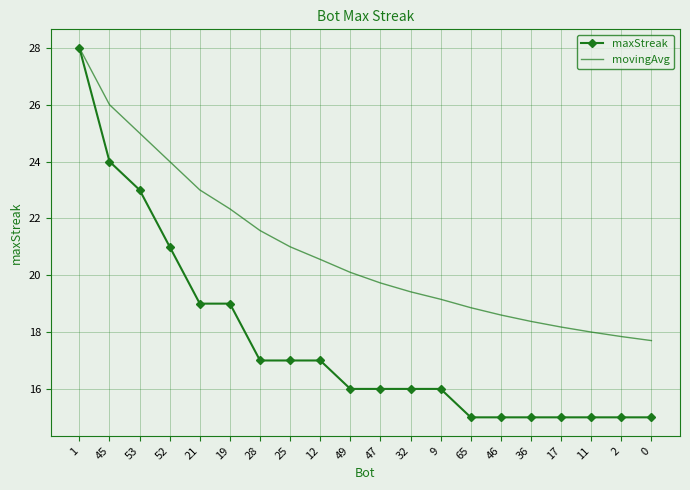

Read the maxStreak value at 9.

16.0